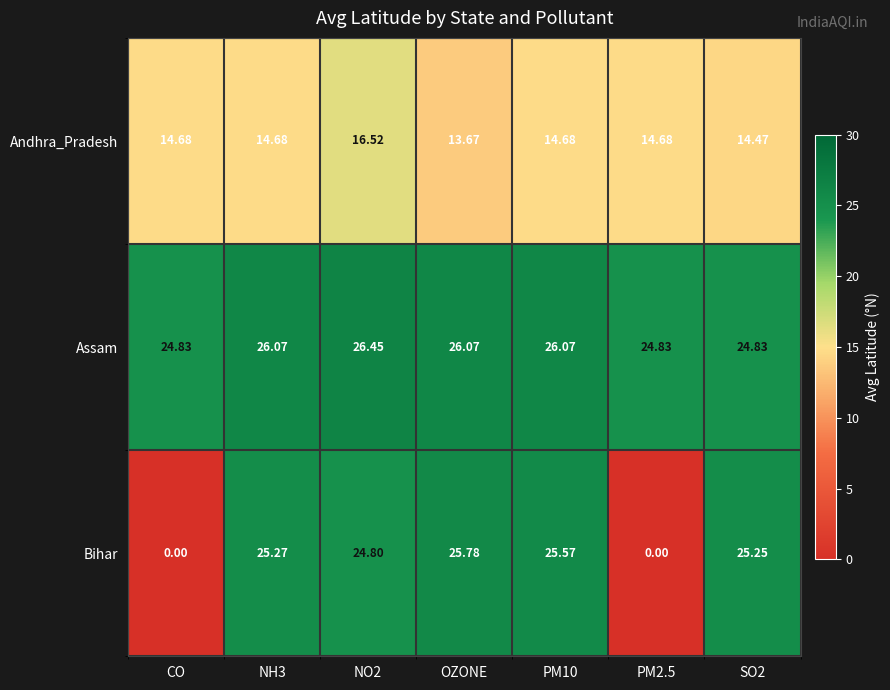

Which series has the largest range (max minus min)?

Bihar